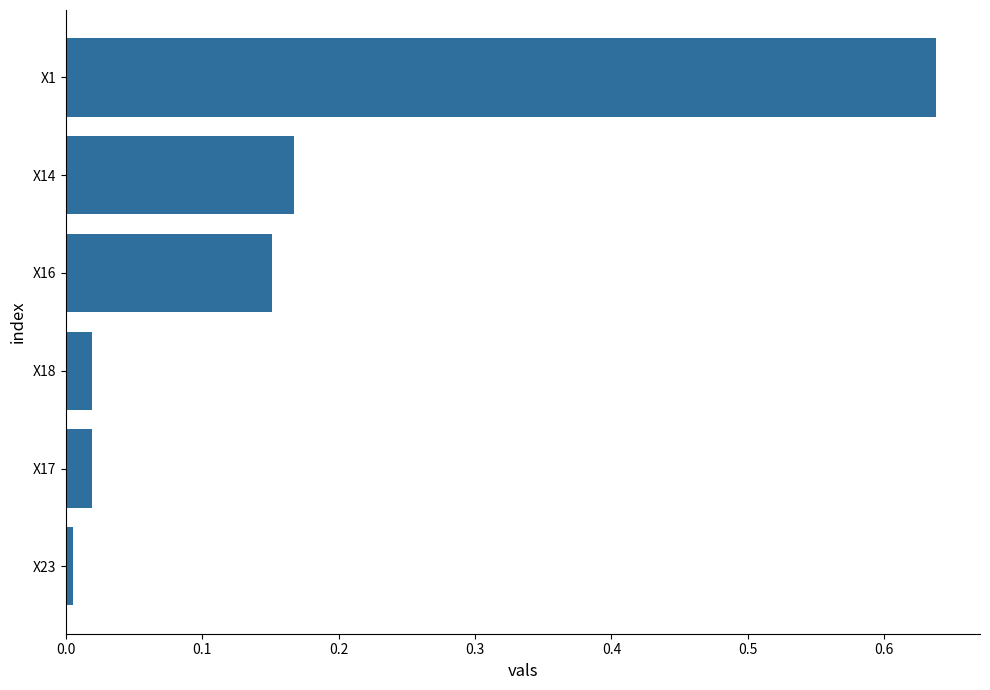

The chart shows a value of 0.4 at X1. True or false?

False